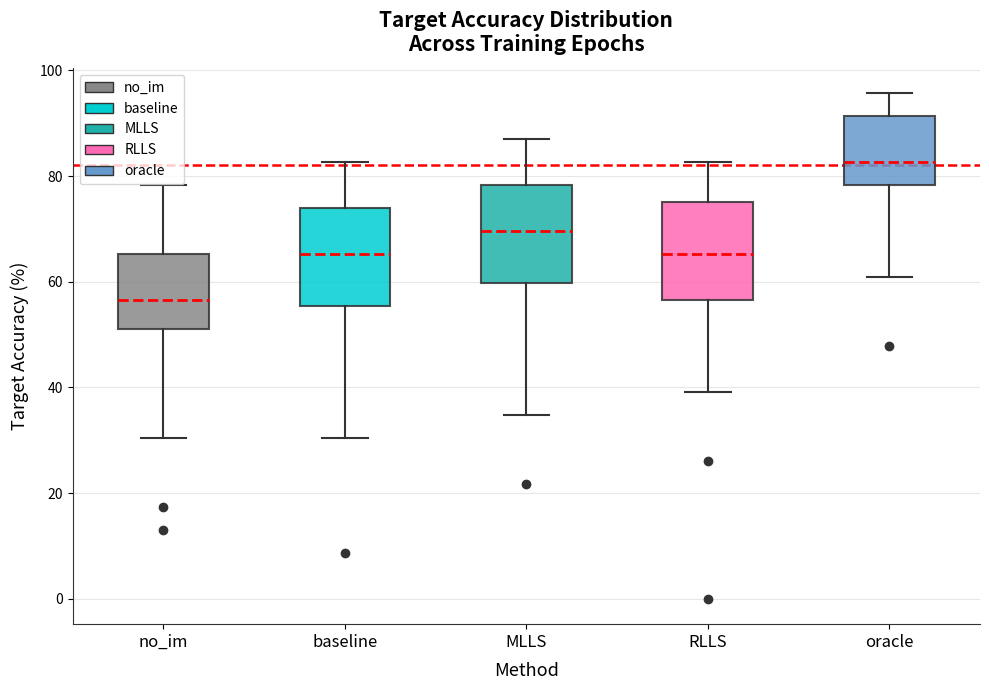

Which box has the highest median line?

oracle